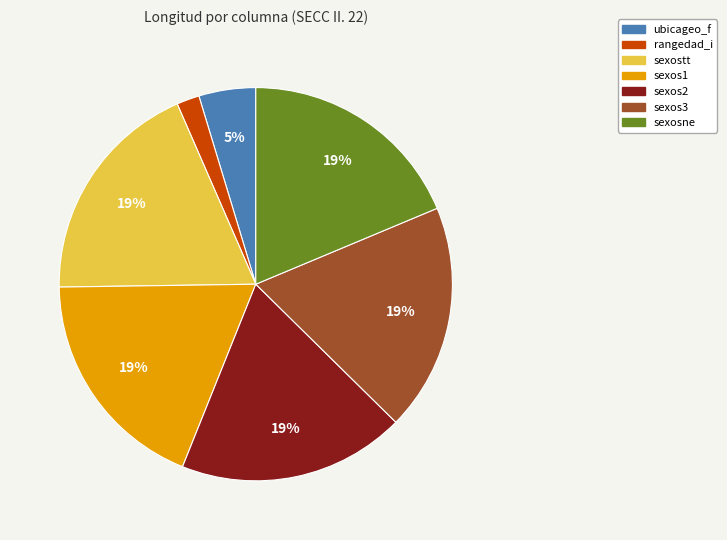

To the nearest percent, what is the combined percentage of sexos3 and sexosne?

37%